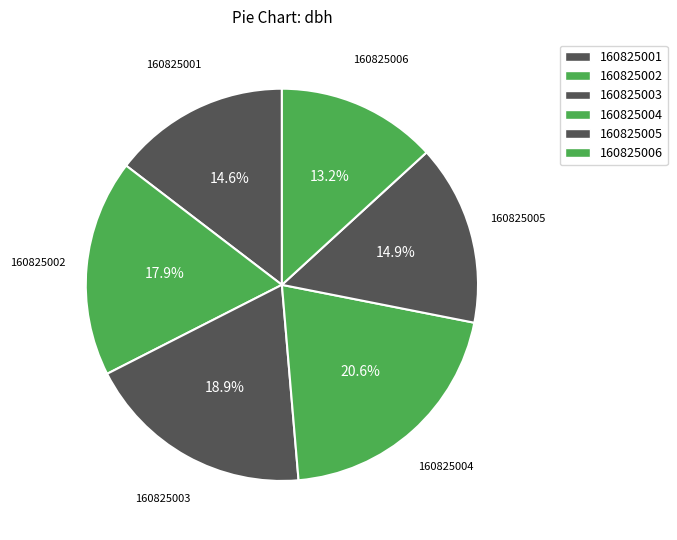

Rank the categories by value from lowest to highest.

160825006, 160825001, 160825005, 160825002, 160825003, 160825004